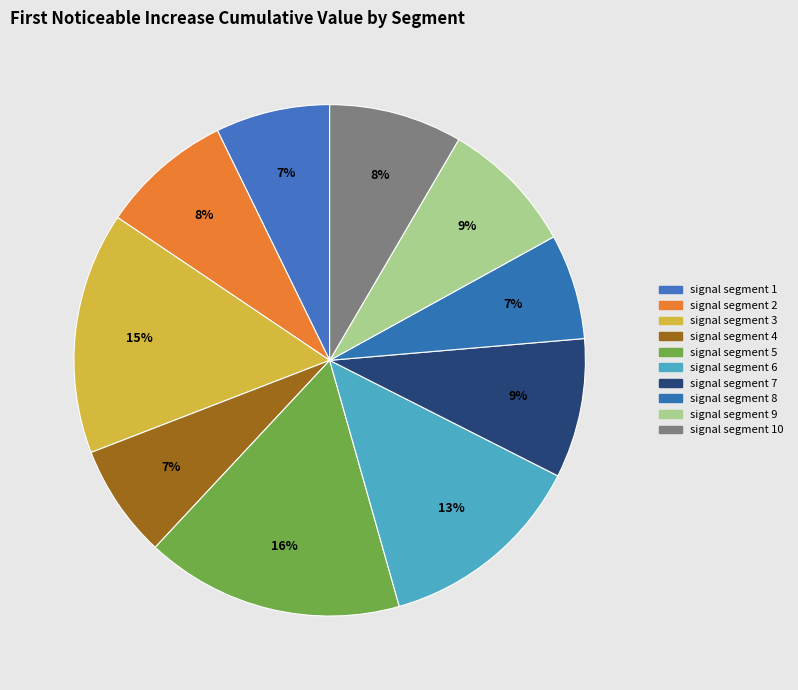

How many segments does this pie chart have?

10